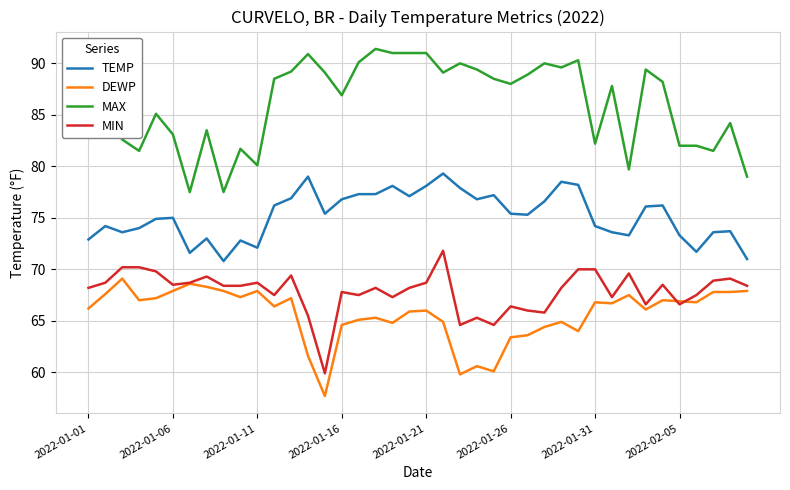

Which series has the widest spread of values?

MAX